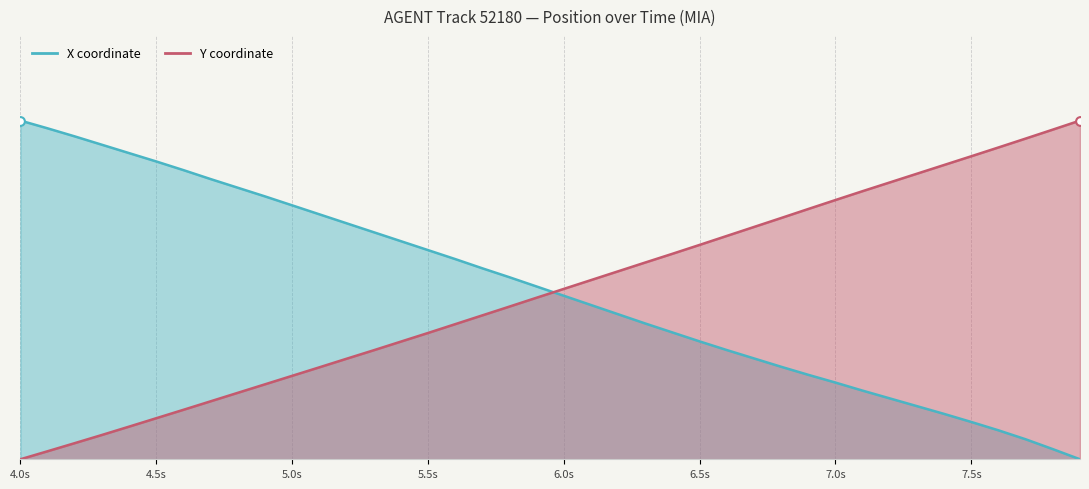

Which series contains the highest Y value?

X